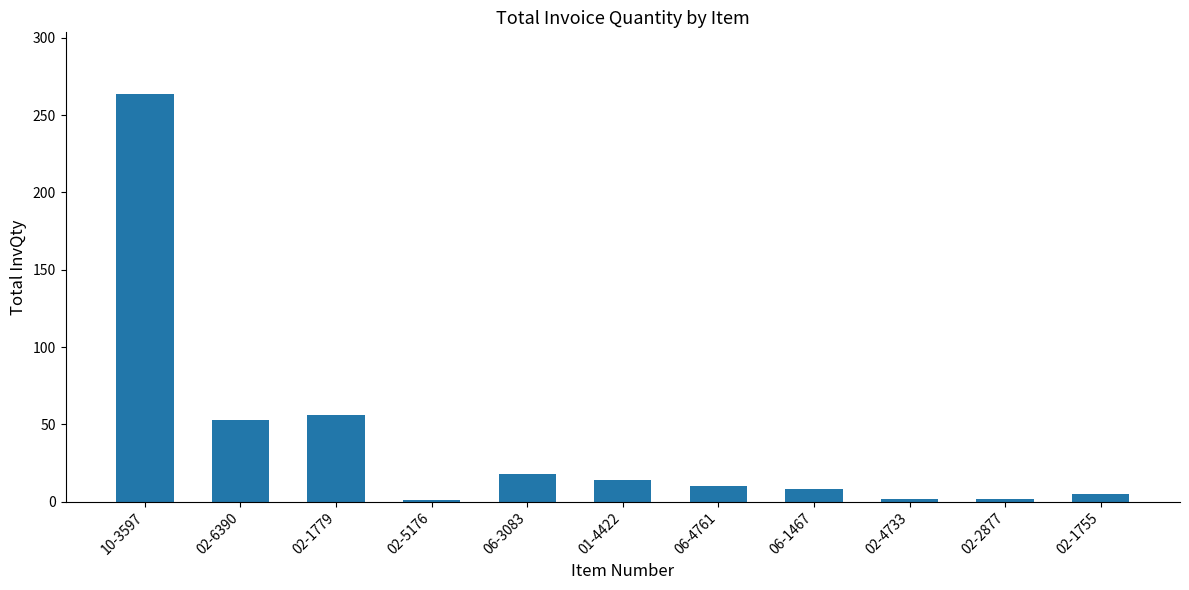

What is the value of the 2nd bar from the left?

53